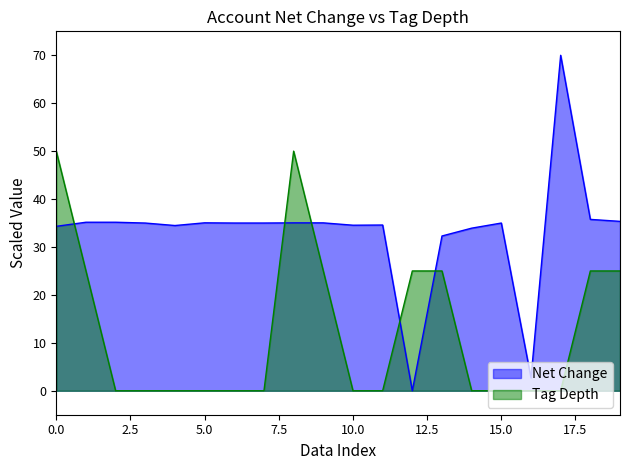

What is the difference between the maximum and minimum values in the net_change series?

70.0